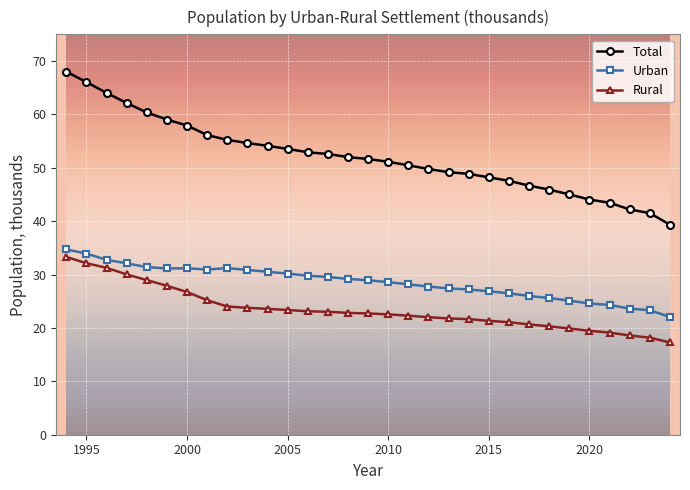

True or false: Urban and Total intersect in this chart.

False